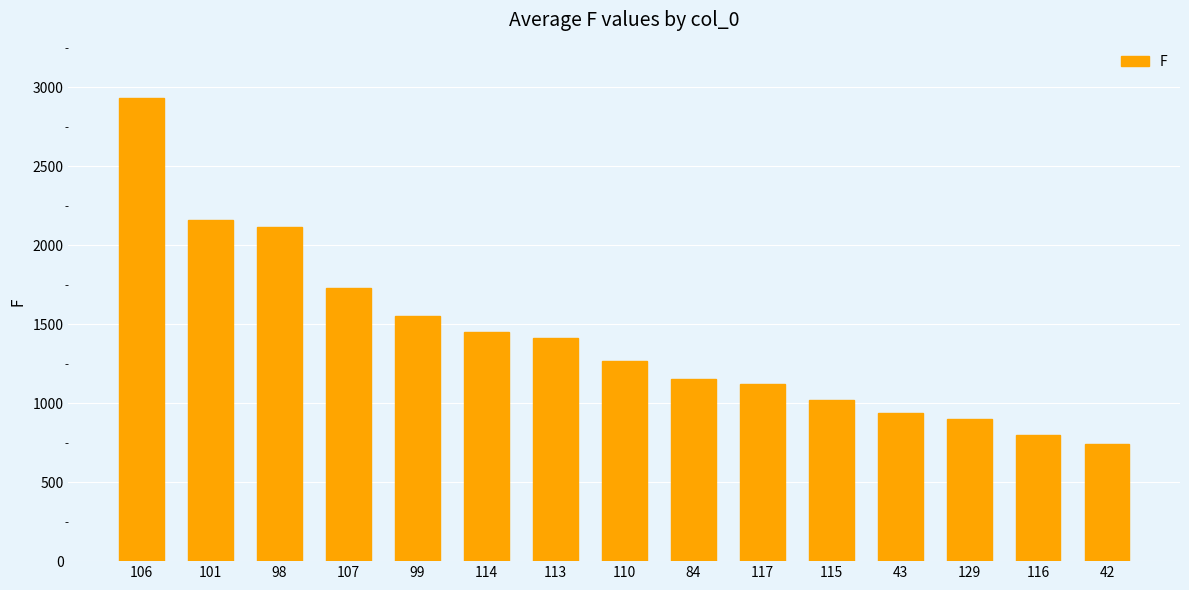

Are the bars grouped side by side (vs. stacked)?

No